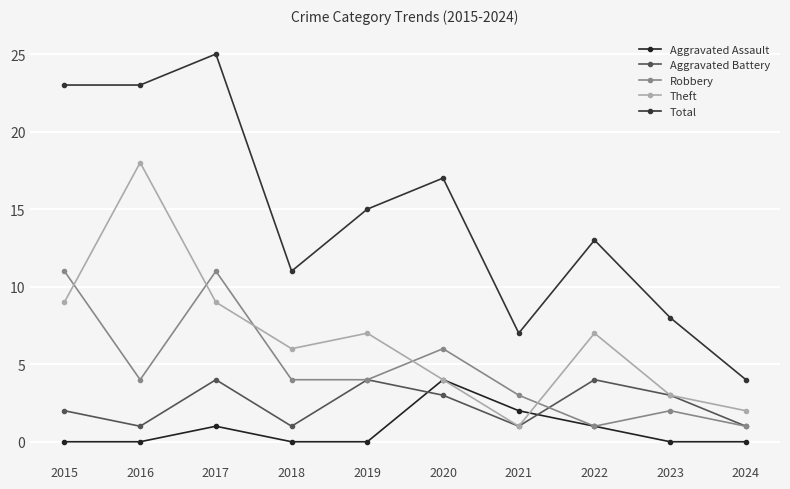

Which category has the lowest value across all series?

2015